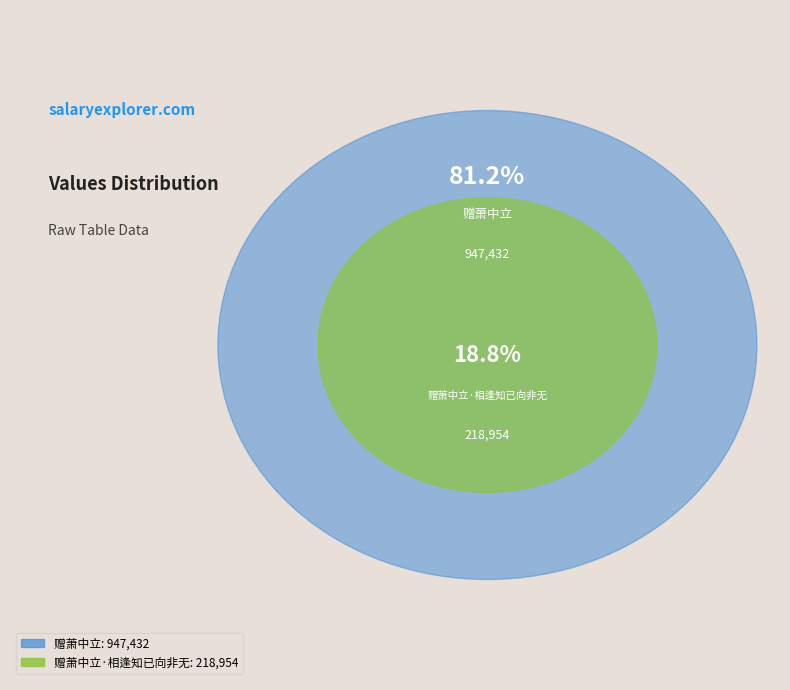

To the nearest percent, what portion does 赠萧中立·相逢知已向非无 represent?

19%